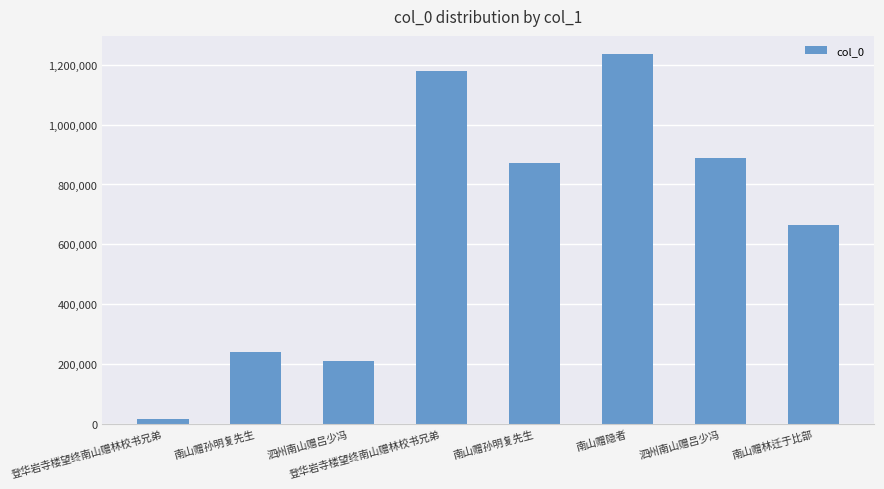

What is the change in value from 登华岩寺楼望终南山赠林校书兄弟 to 南山赠孙明复先生?

+856085